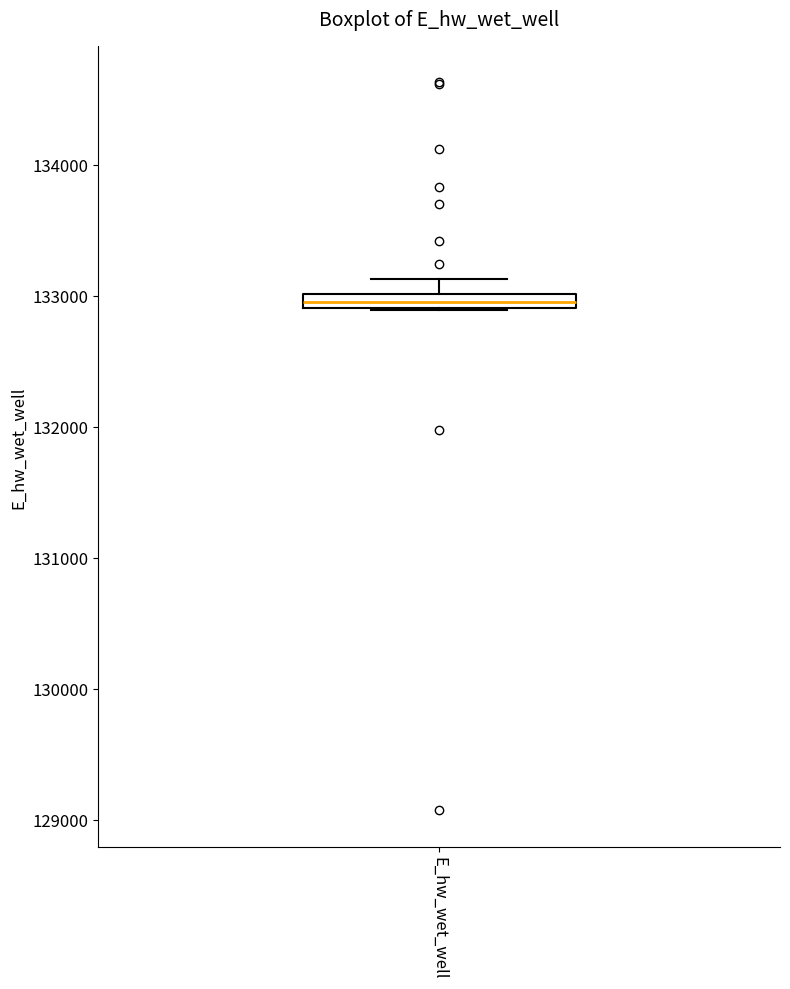

Where does the upper whisker of the box for E_hw_wet_well end on the y-axis? The values are not printed on the chart, so give them approximately, as read against the axis.

133100